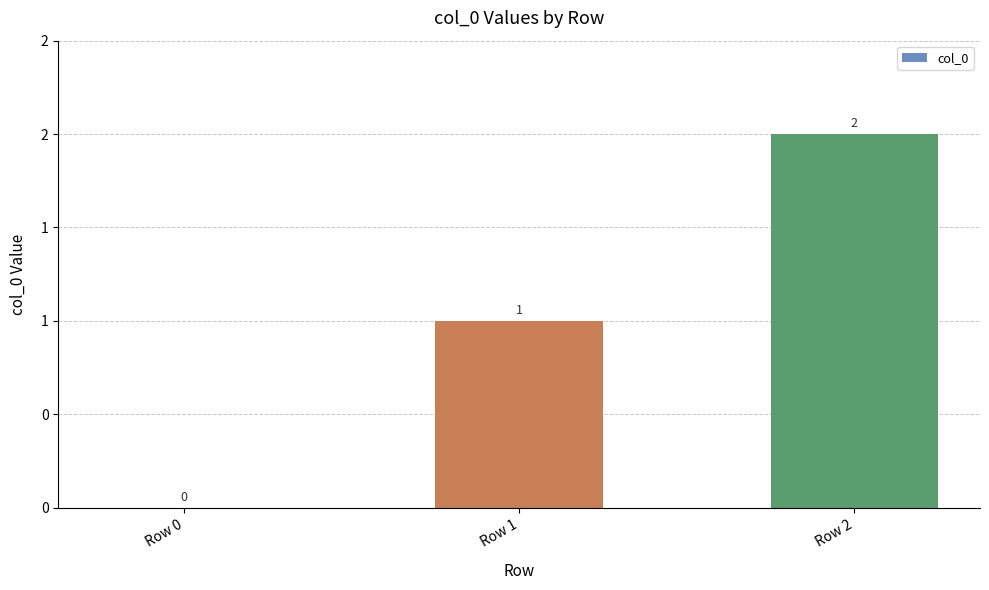

Rank the categories by value from lowest to highest.

Row 0, Row 1, Row 2